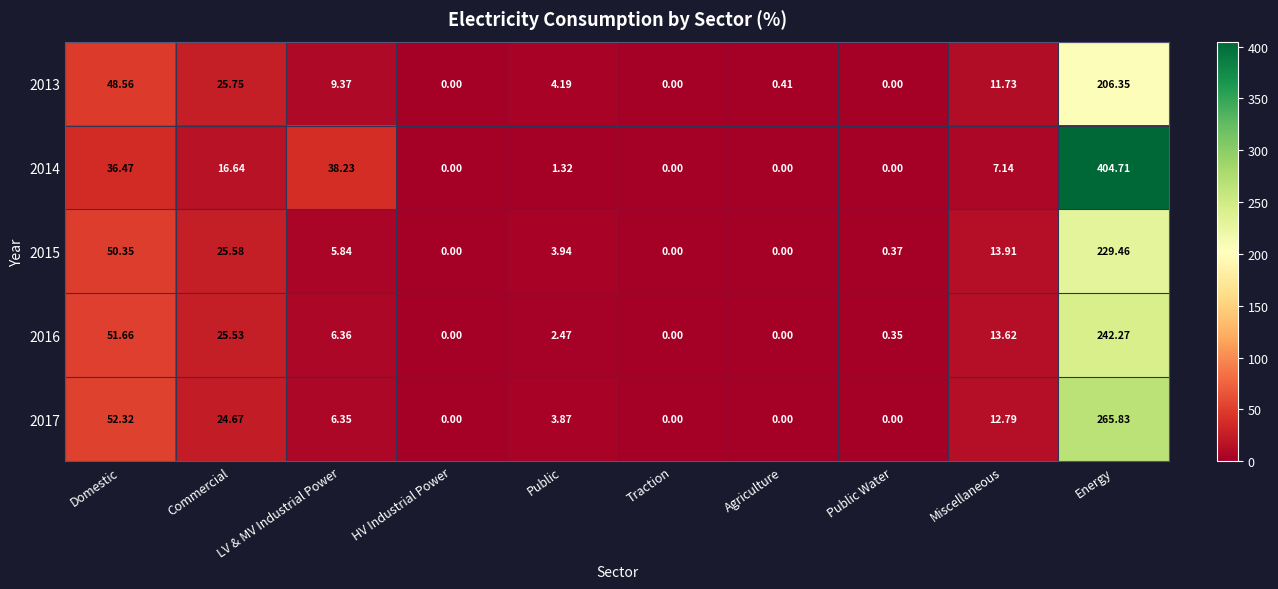

At which label does 2013 reach its peak?

Energy